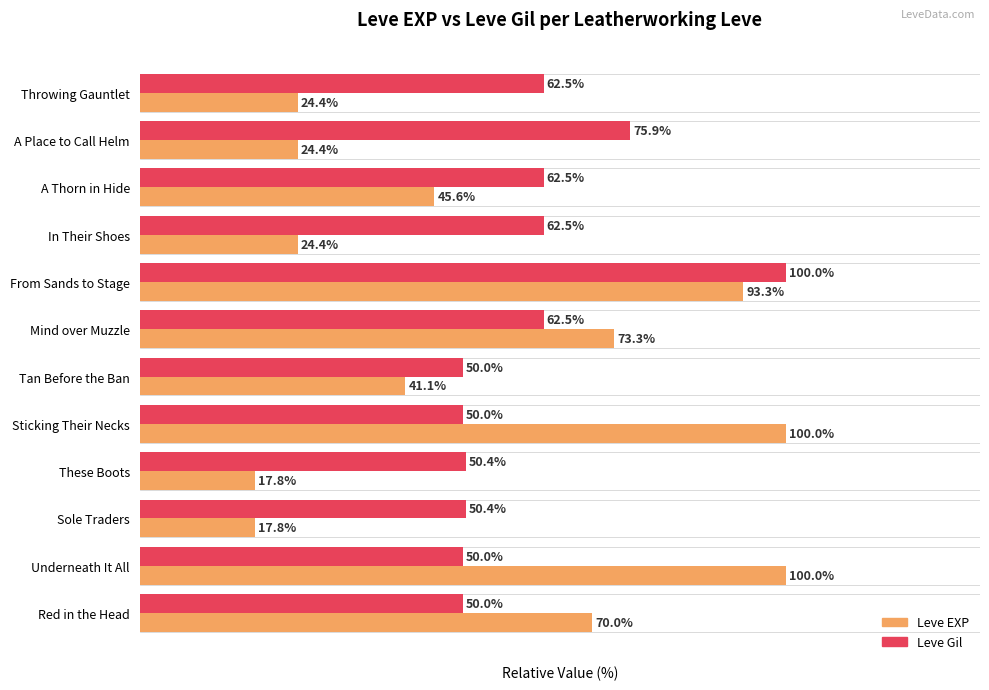

List the series in order of their overall mean, highest first.

Leve Gil, Leve EXP